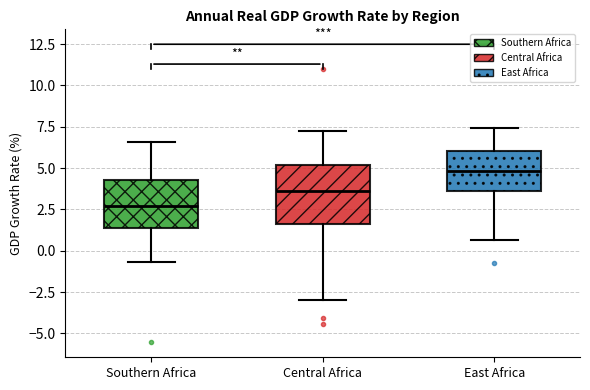

Which box is the tallest, from its lower edge to its upper edge?

Central Africa